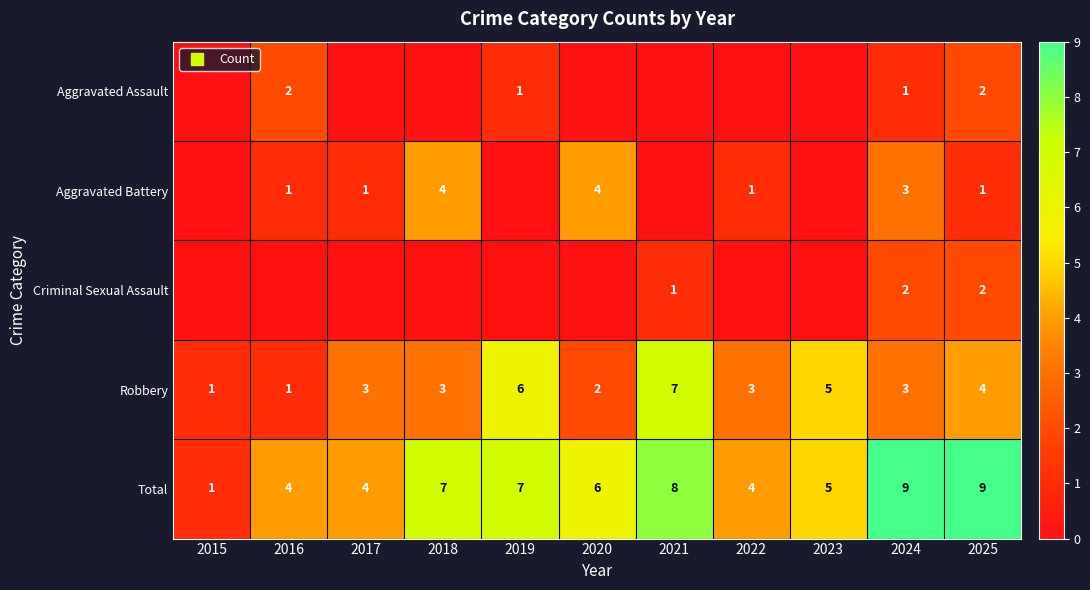

How many values in the Aggravated Battery series exceed 1?

3